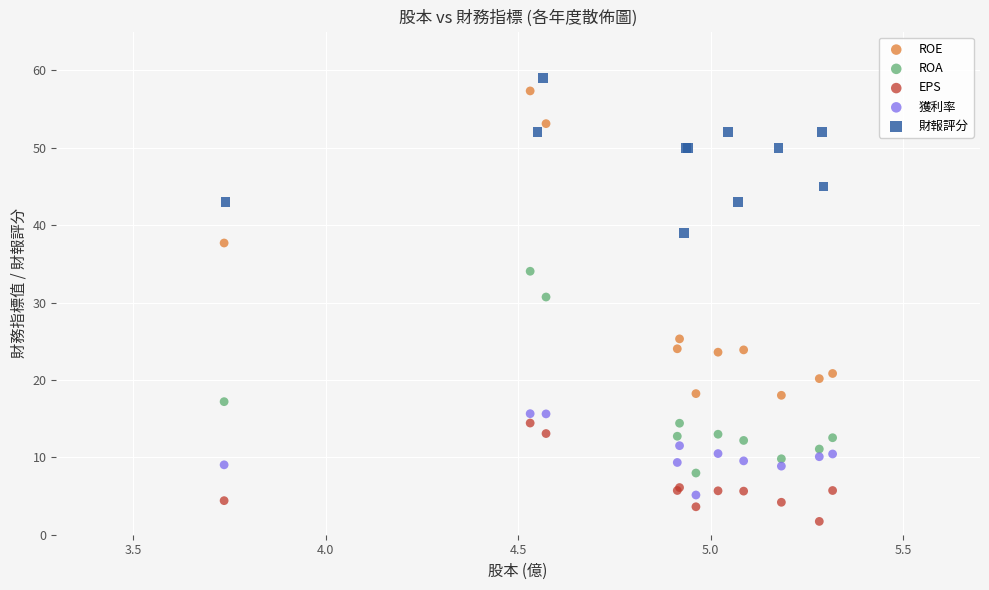

What are all the series names shown in the legend?

ROE, ROA, EPS, 獲利率, 財報評分